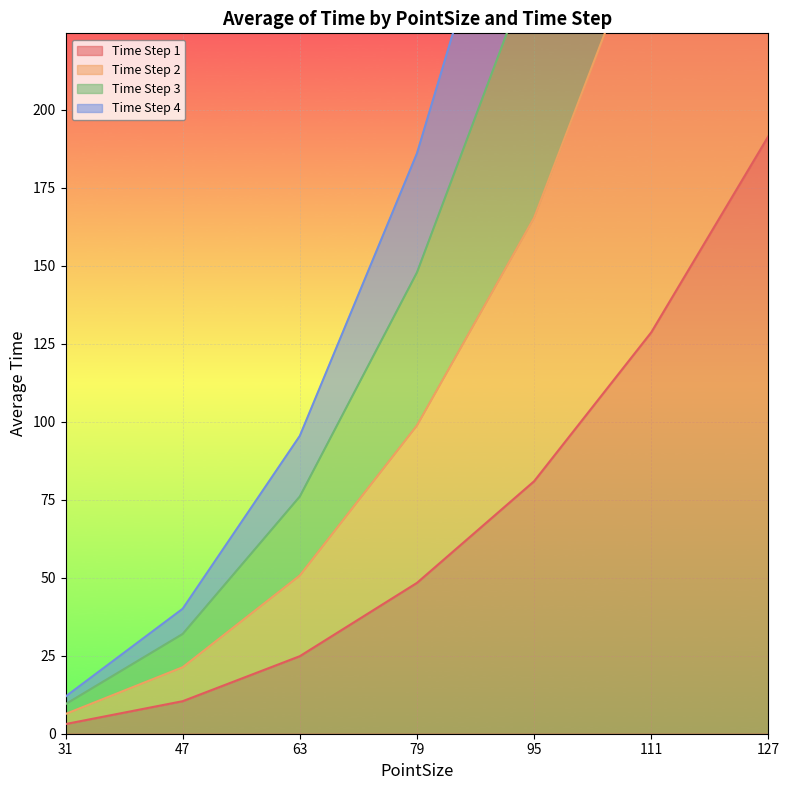

Is it true that Time Step 1 equals 48.4 at 79?

True